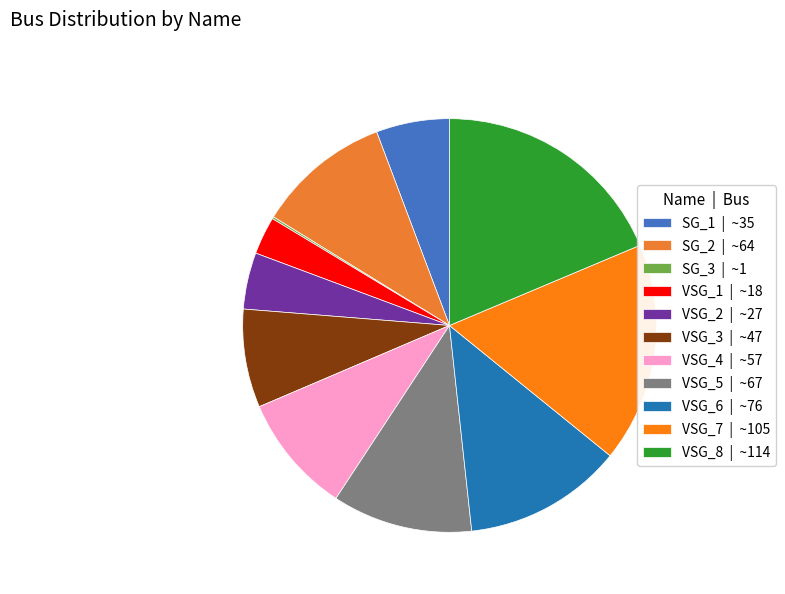

True or false: VSG_1 accounts for 3% of the total.

True